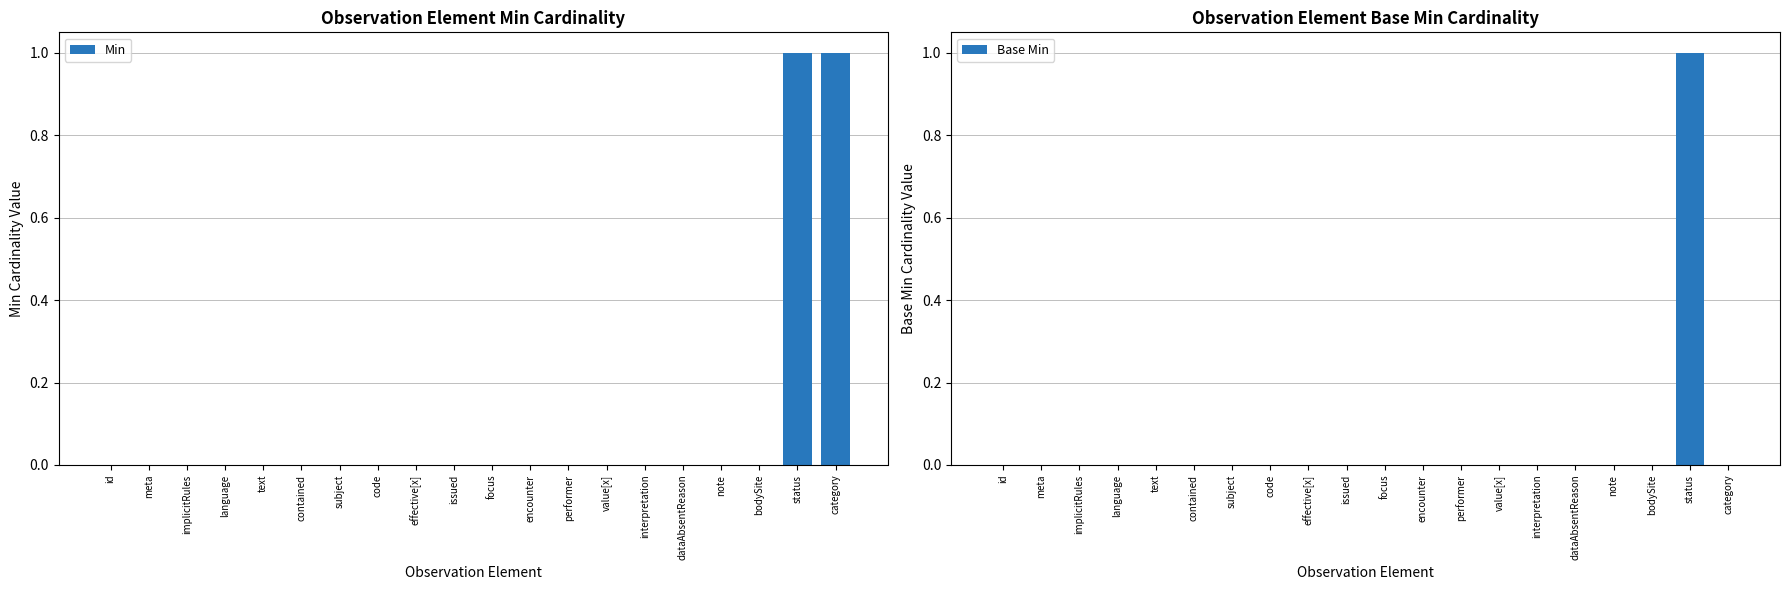

Is it true that Base Min equals 0 at category?

True